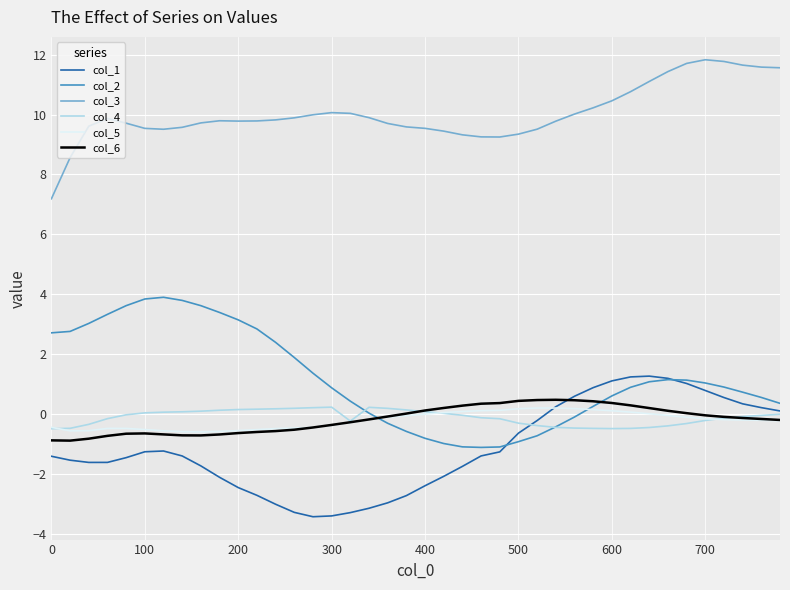

What is the maximum value shown in the chart?

11.8